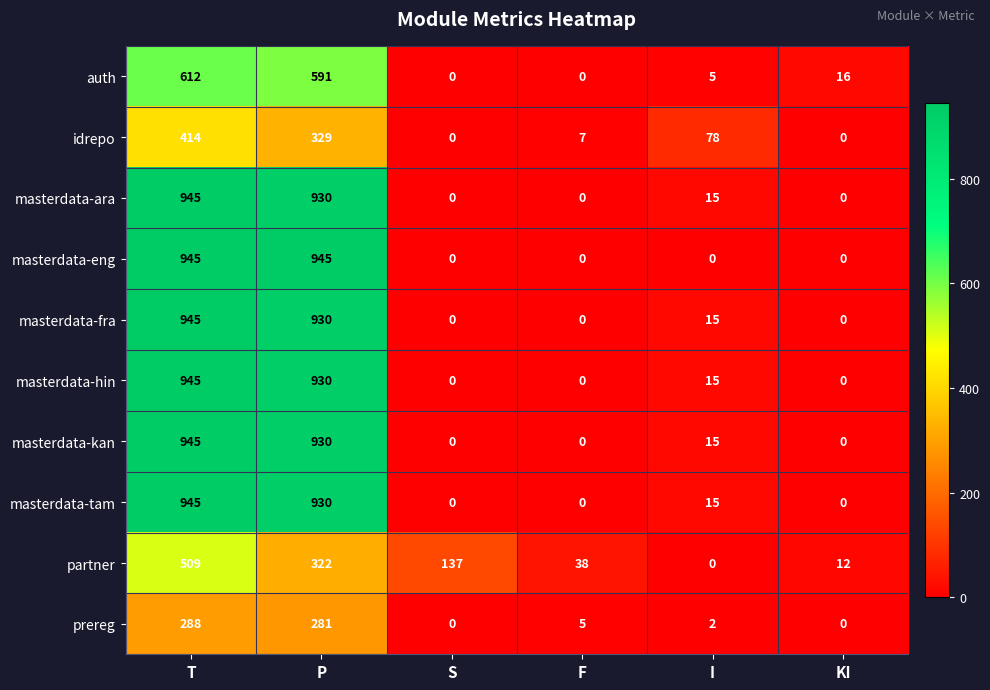

What is the total value across all series at S?

137